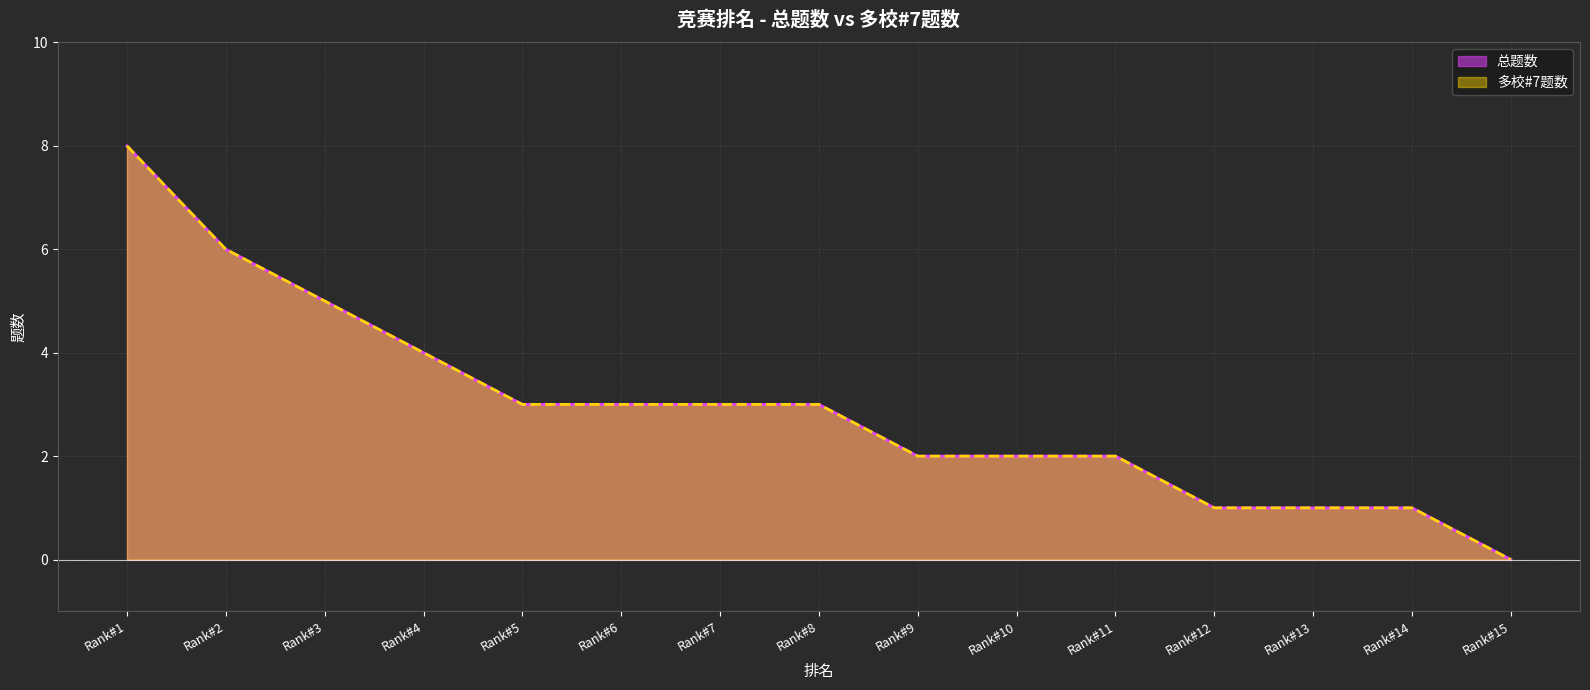

At which label does 多校#7题数 first exceed 3?

Rank#1